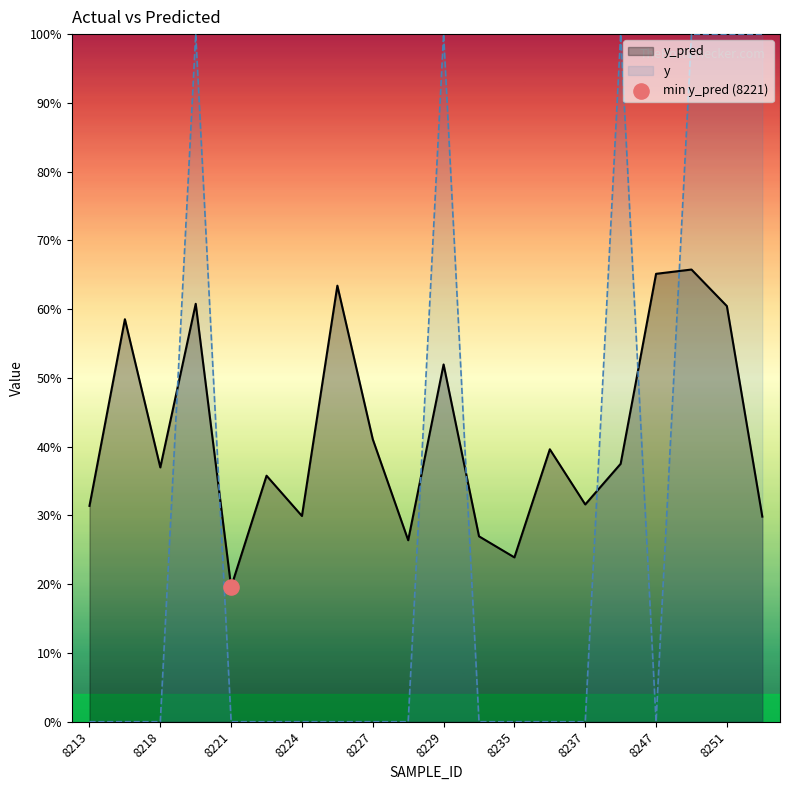

Is the value of y_pred at 11 greater than the value of y at 16?

Yes